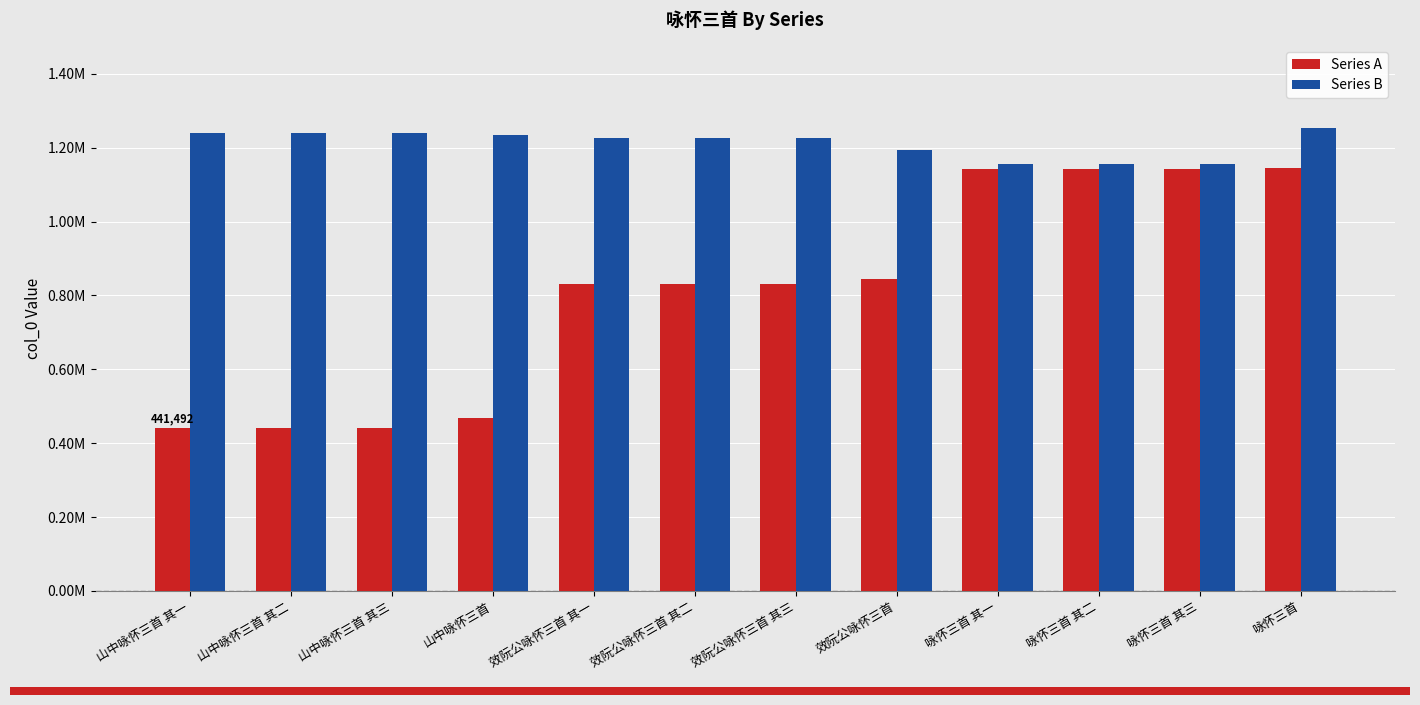

What is the sum of all Series B values?

14554760